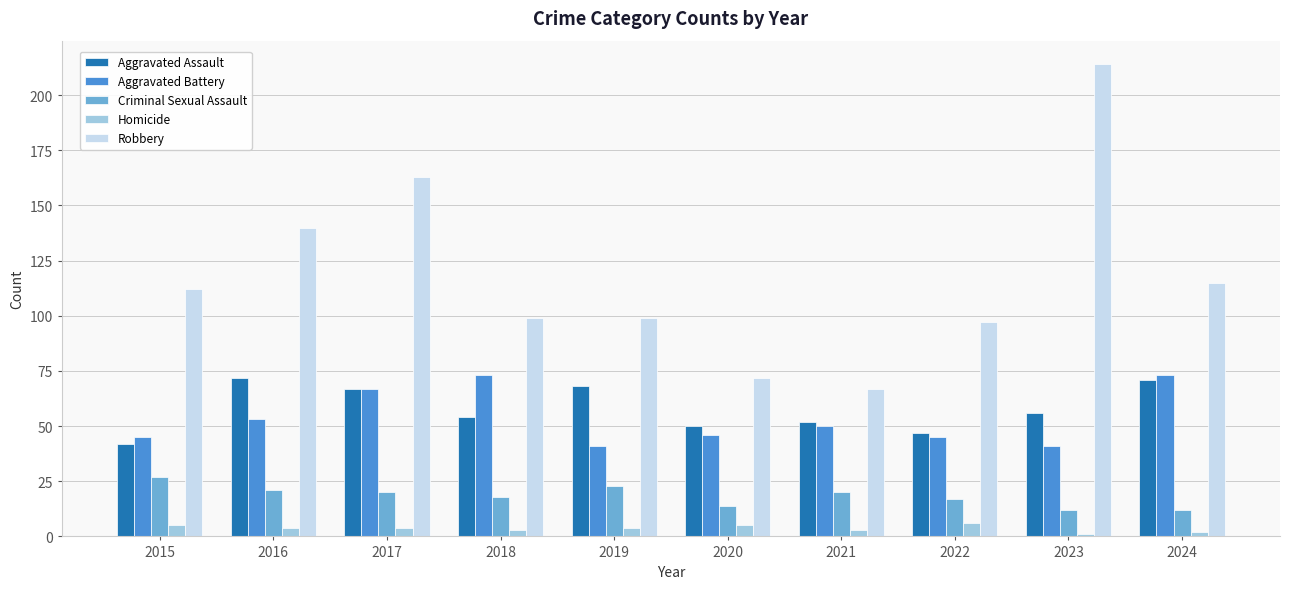

Reading left to right, list all the values displayed in this chart.

Aggravated Assault: 42	72	67	54	68	50	52	47	56	71
Aggravated Battery: 45	53	67	73	41	46	50	45	41	73
Criminal Sexual Assault: 27	21	20	18	23	14	20	17	12	12
Homicide: 5	4	4	3	4	5	3	6	1	2
Robbery: 112	140	163	99	99	72	67	97	214	115